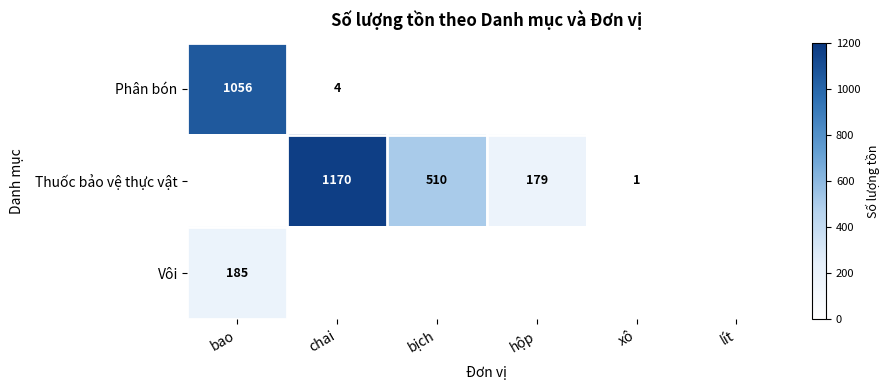

The value of Phân bón at chai is 2. True or false?

False